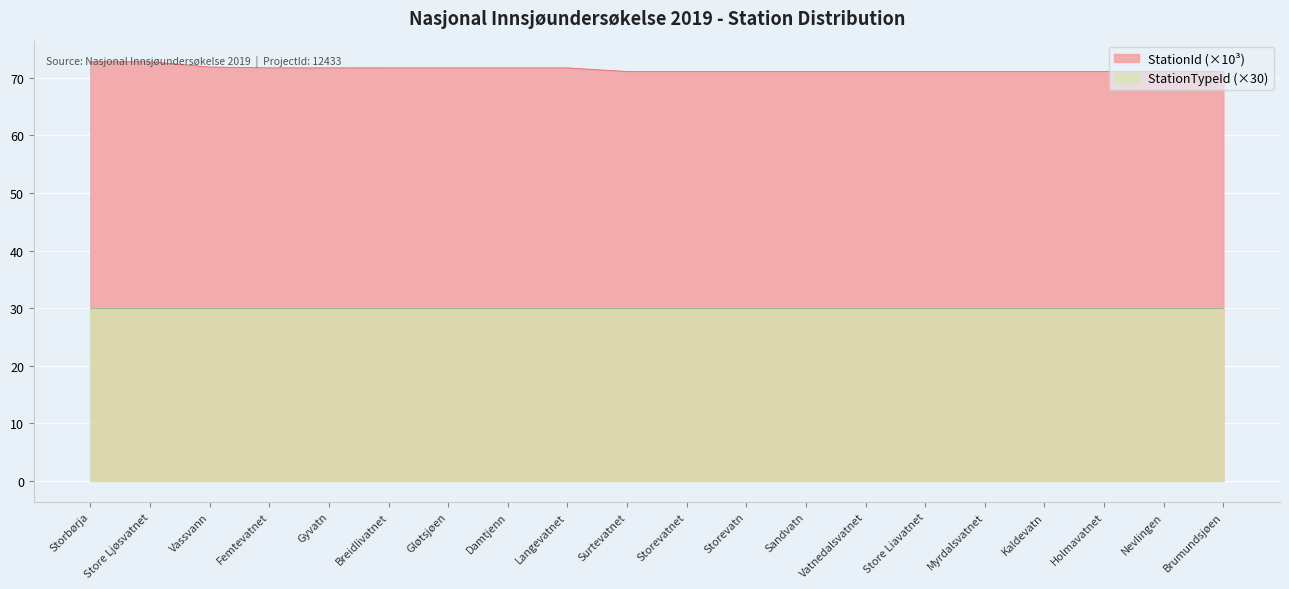

The value at Storevatnet is 71.1. True or false?

True